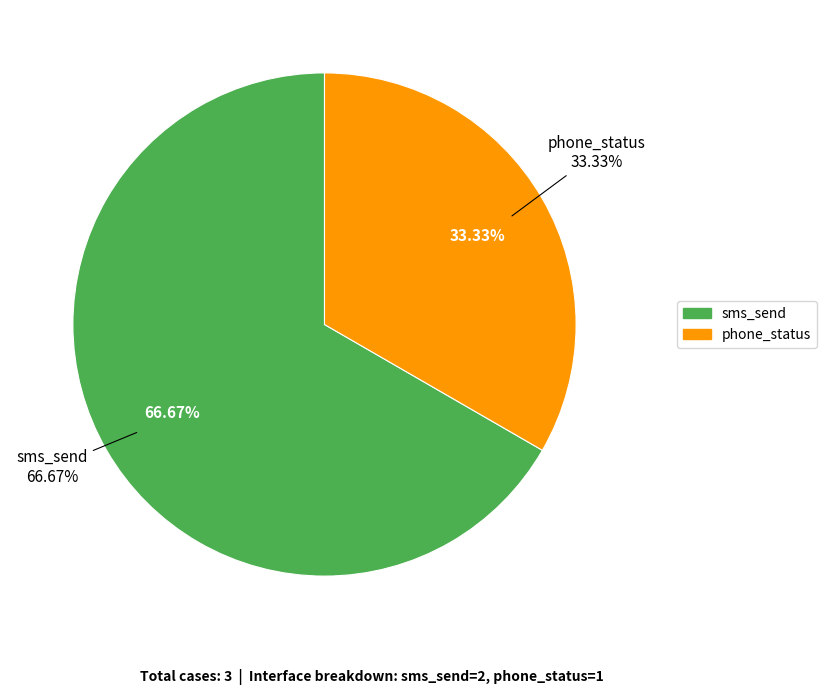

To the nearest percent, what is the combined percentage of phone_status and sms_send?

100%